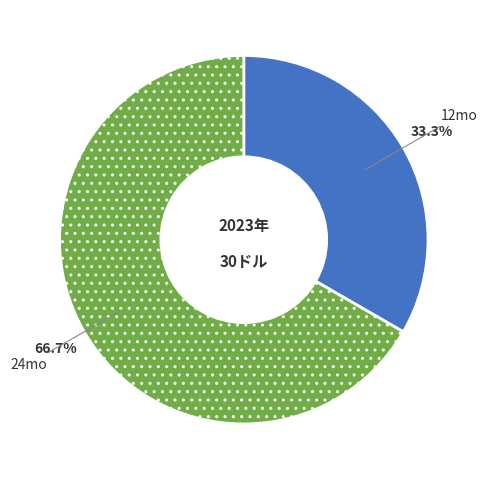

To the nearest percent, what portion does 12mo represent?

33%